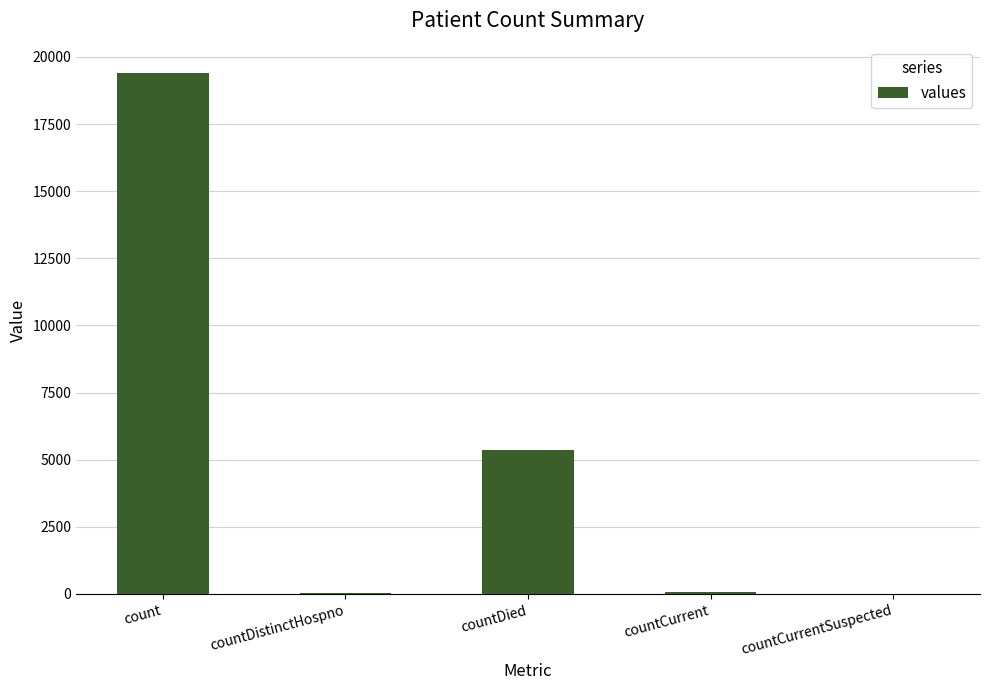

What is the sum of all values?

24875